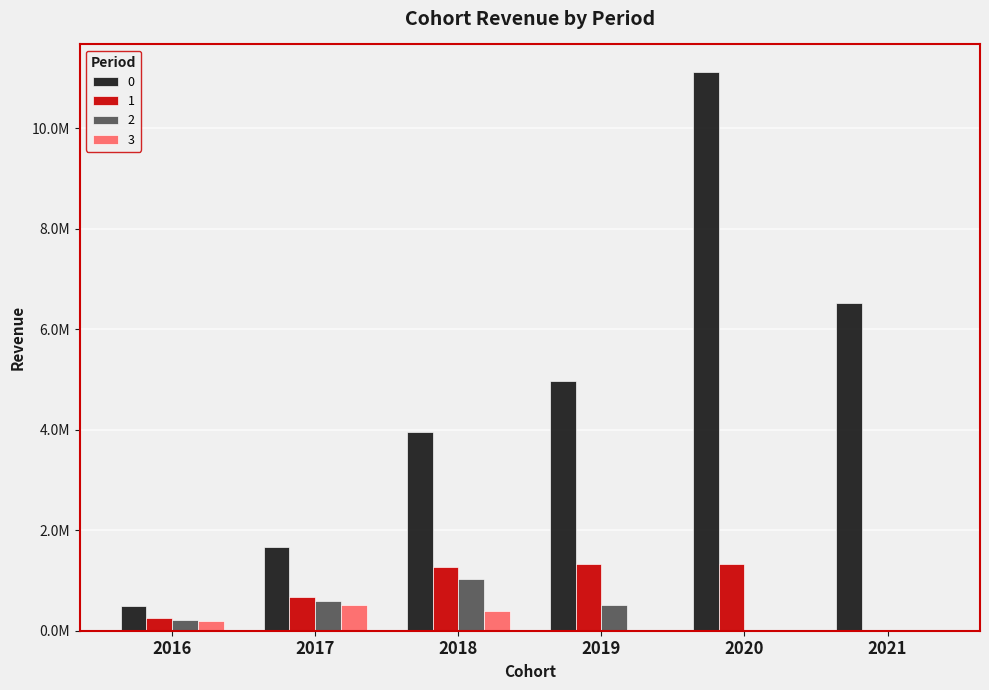

What are all the series names shown in the legend?

0, 1, 2, 3